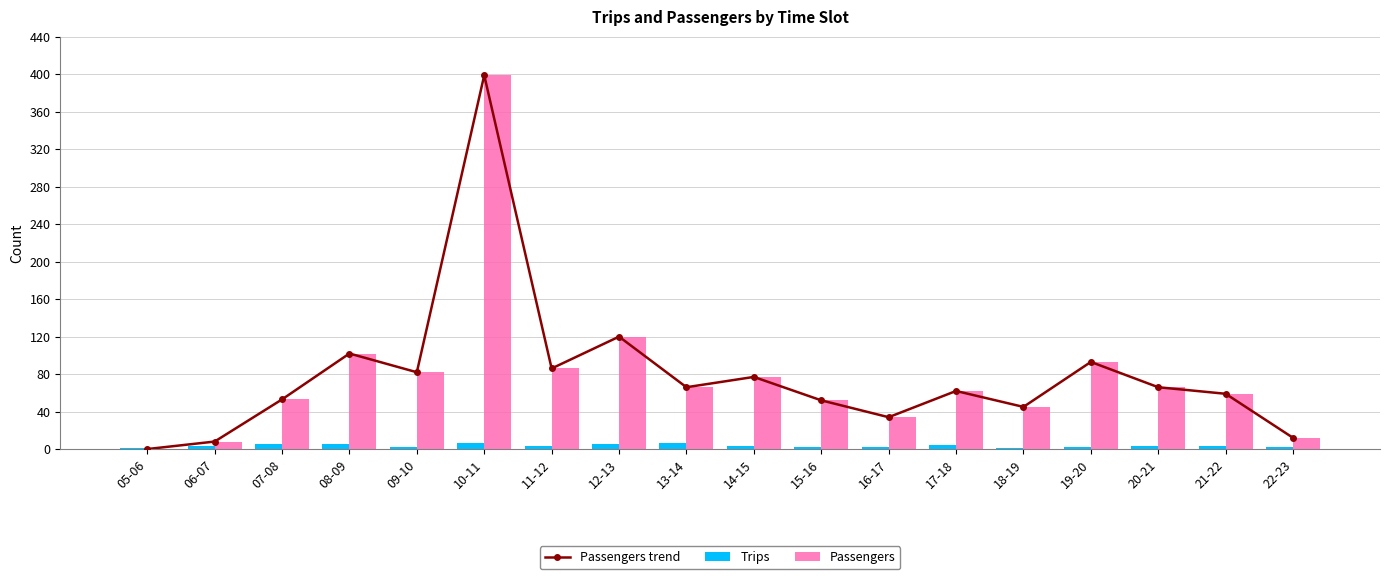

Which series has the largest total across all categories?

Passengers trend